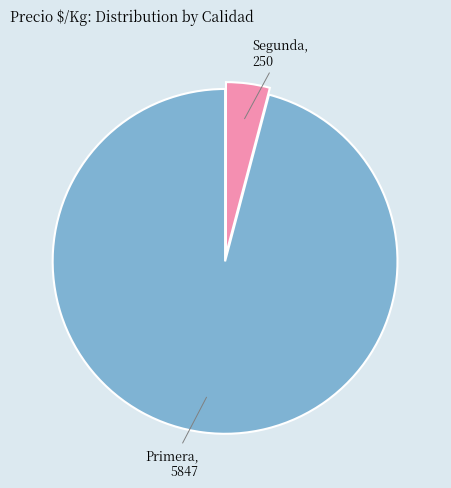

Is there a majority slice in this chart?

Yes